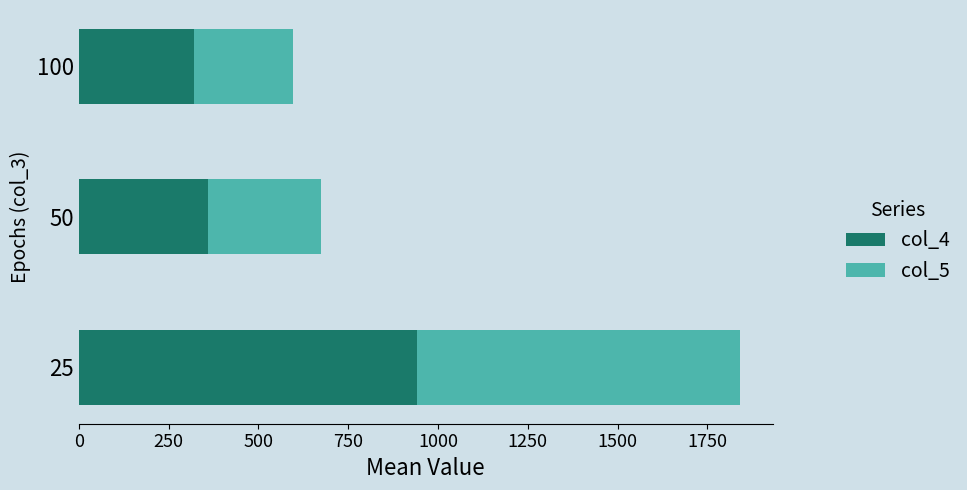

How many series are shown in this chart?

2